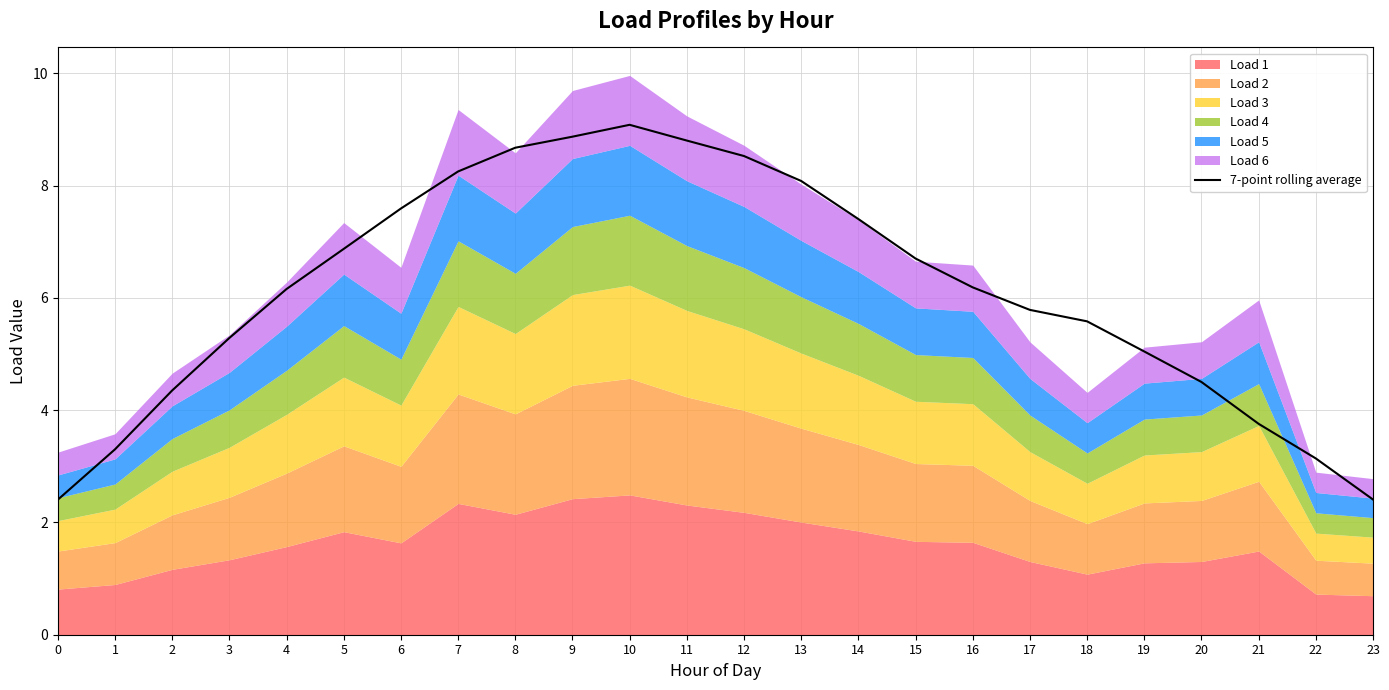

Rank the categories by value from highest to lowest.

10, 9, 11, 8, 12, 7, 13, 6, 14, 5, 15, 16, 4, 17, 18, 3, 19, 20, 2, 21, 1, 22, 23, 0